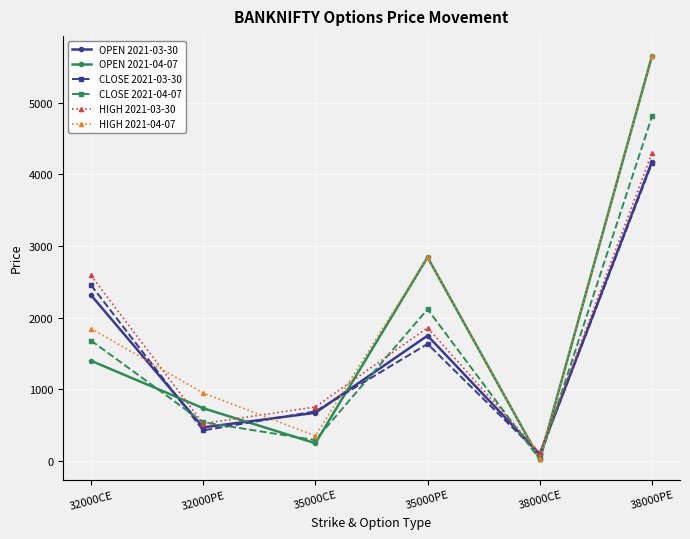

At which category does HIGH 2021-03-30 reach its first local peak?

35000PE